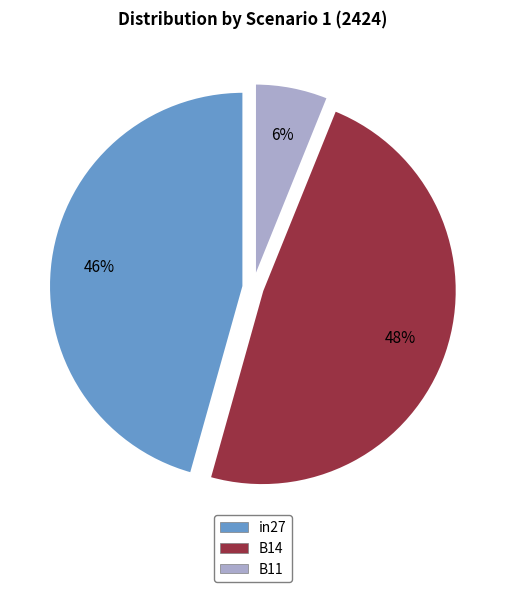

How many slices are in this pie chart?

3